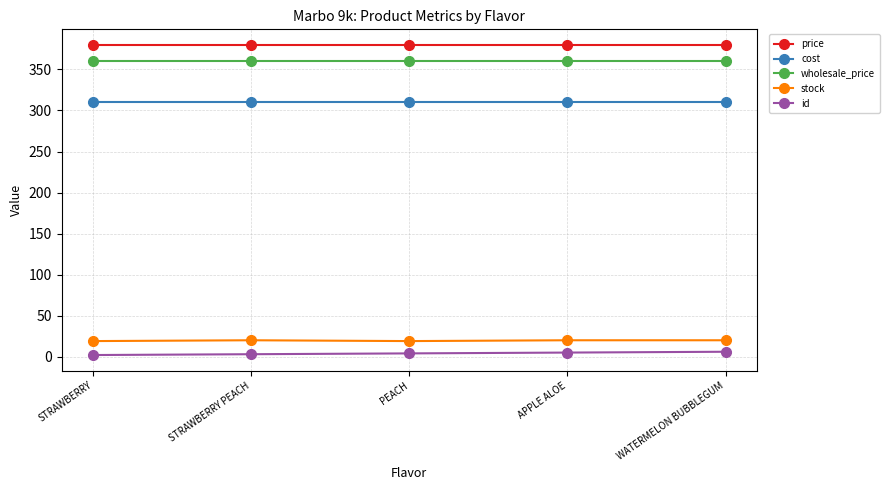

What is the average value of the stock series?

20